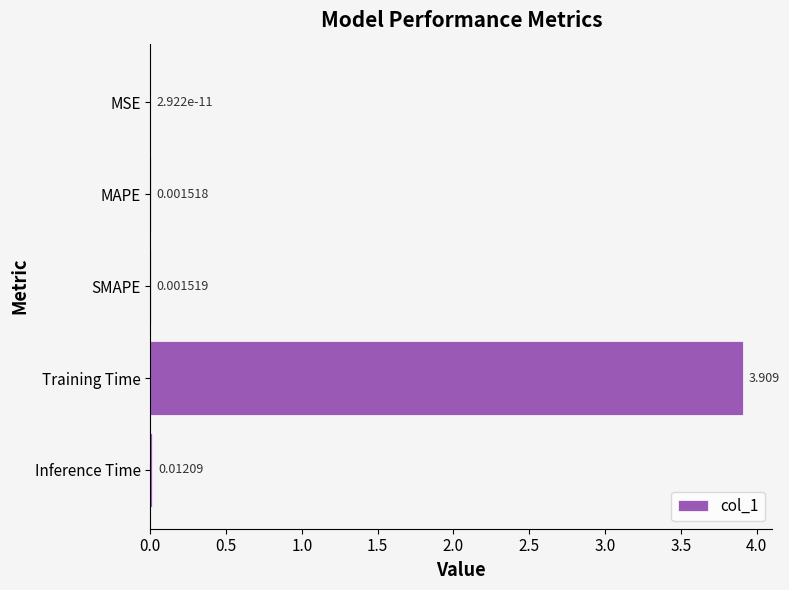

At which category does the chart reach its peak across all series?

Training Time